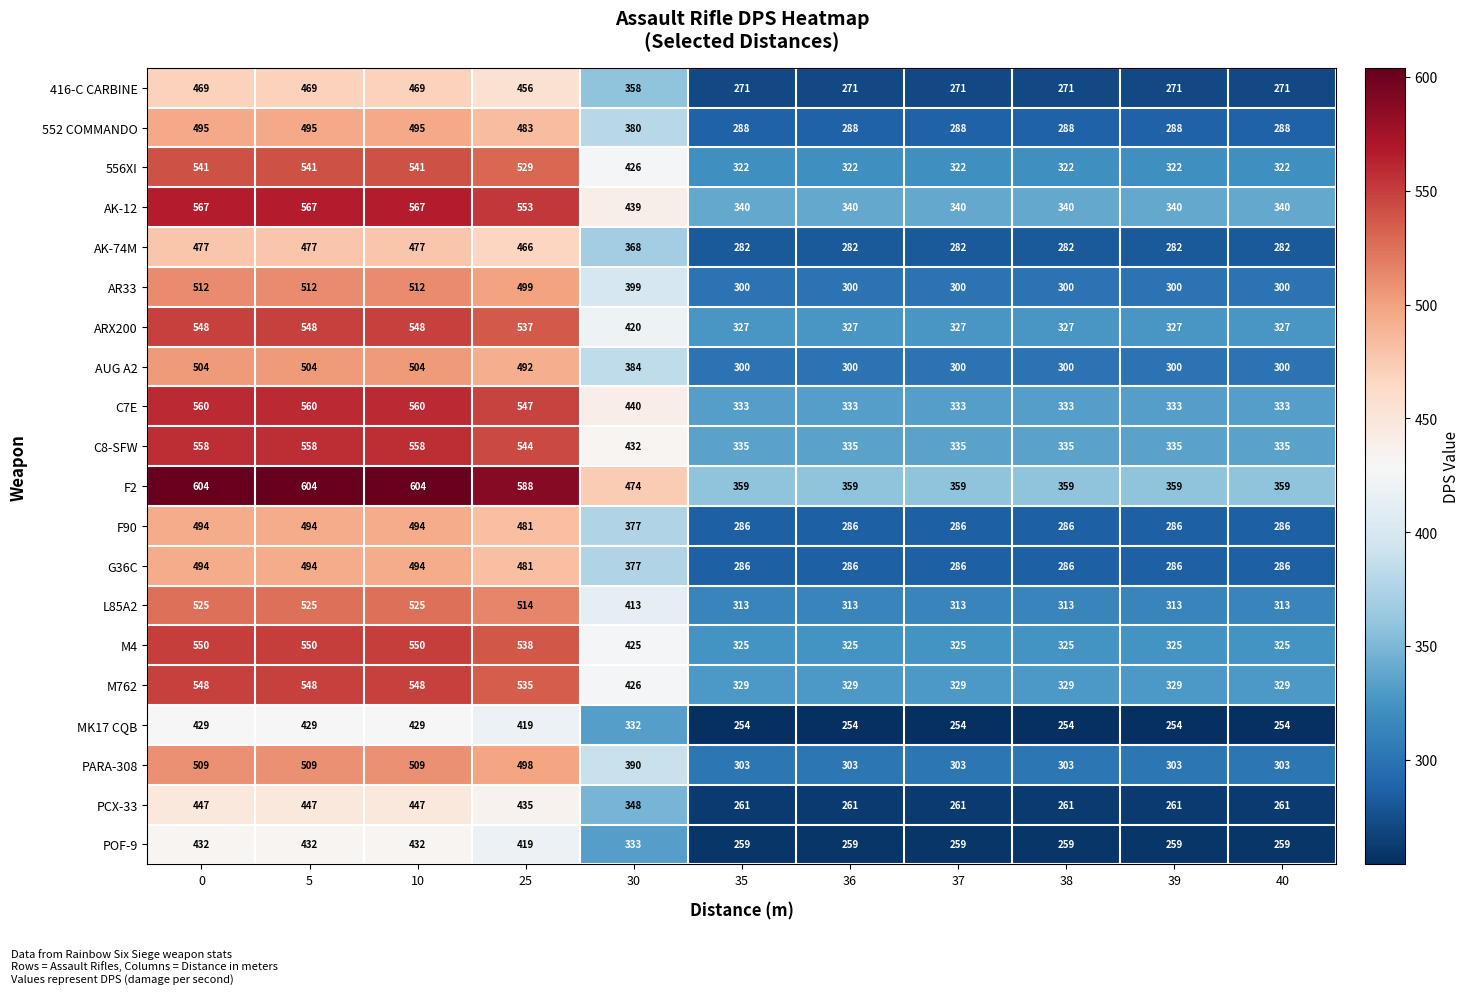

Which series has the largest range (max minus min)?

F2